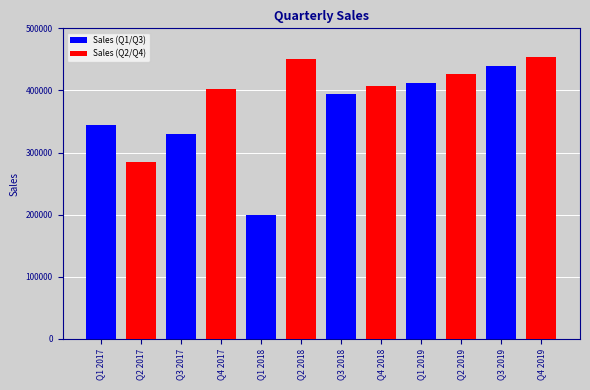

Which category has the lowest value in the Sales (Q1/Q3) series?

Q1 2018